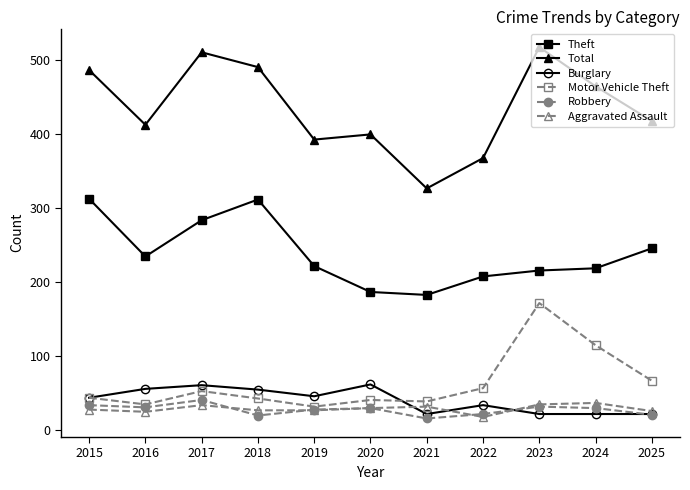

Does the chart display data point markers on the line(s)?

Yes